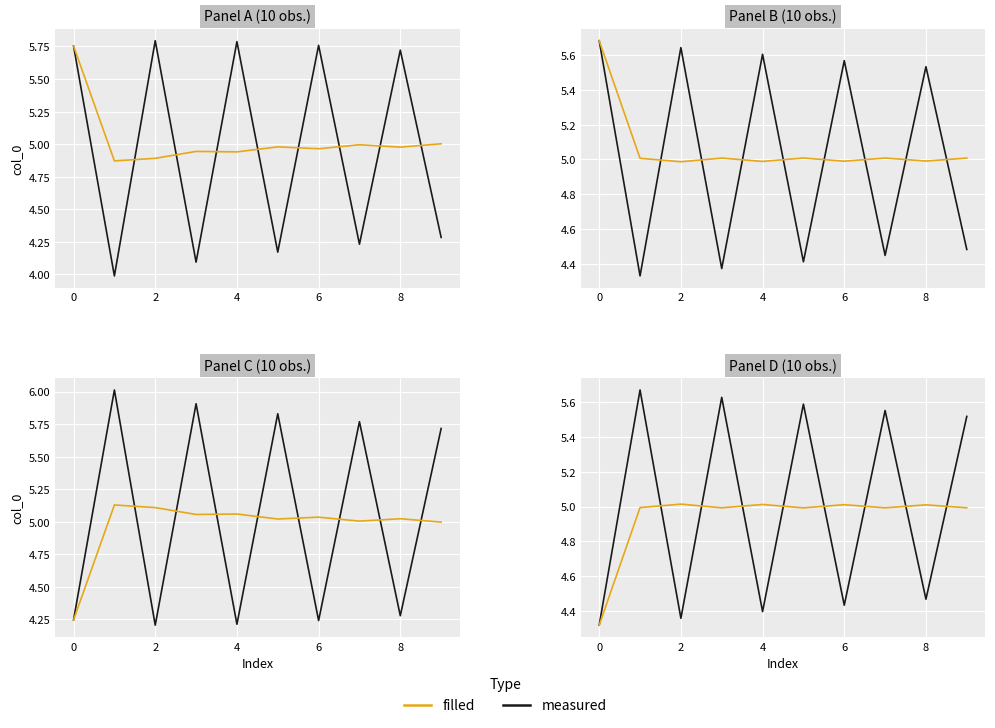

What is the lowest value of the filled series?

4.3